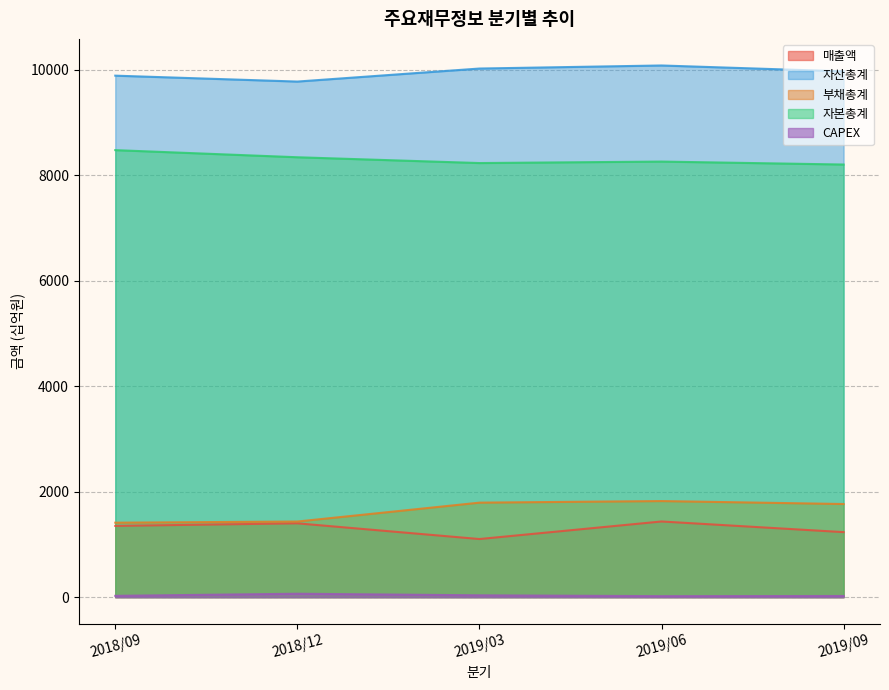

What is the difference between the 자산총계 values at 2019/06 and 2019/09?

112